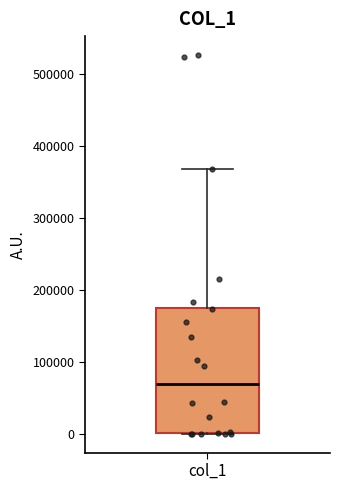

Transcribe this box plot: give where the median line is, the range the box spans, and where the two whiskers end, as read against the y-axis. The values are not printed on the chart, so give them approximately, as read against the axis.

median 70000, box 0 to 180000, whiskers 0 to 370000